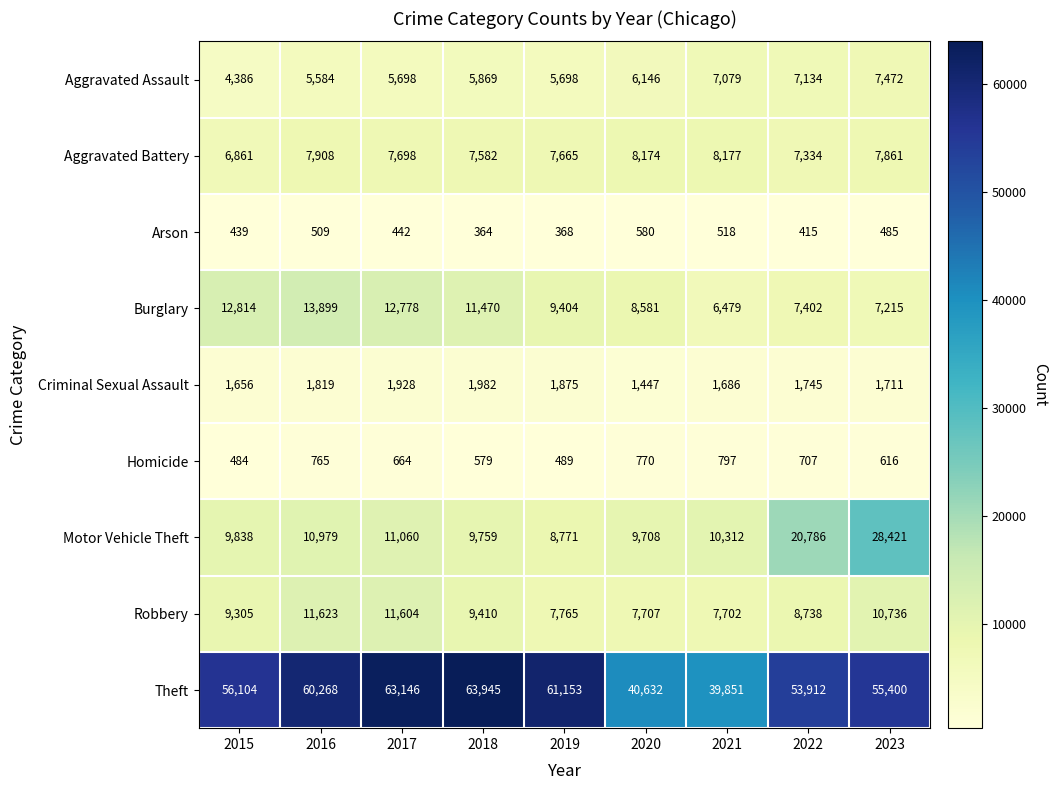

Which series has the largest total across all categories?

Theft